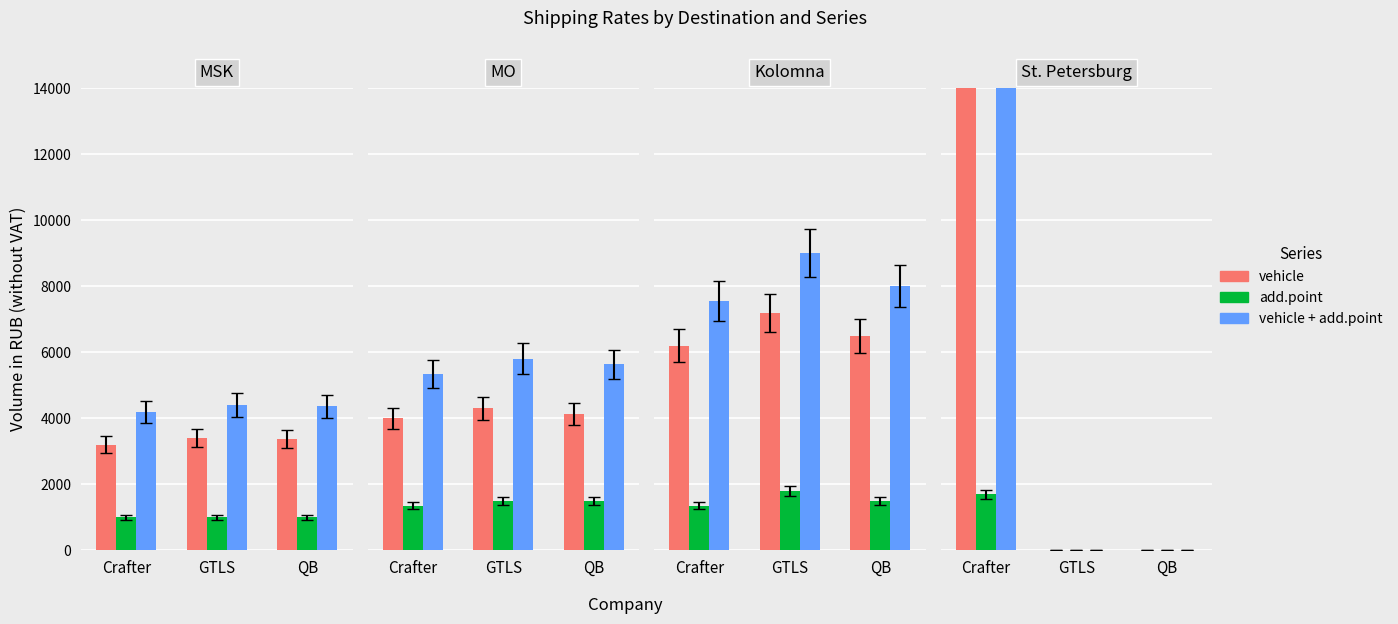

Does the chart contain any negative values?

No